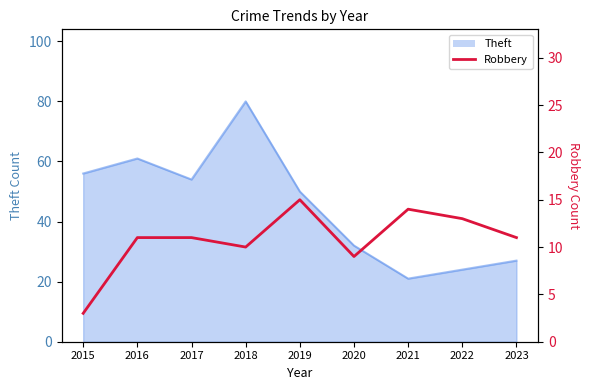

The value at 2019 is 22. True or false?

False